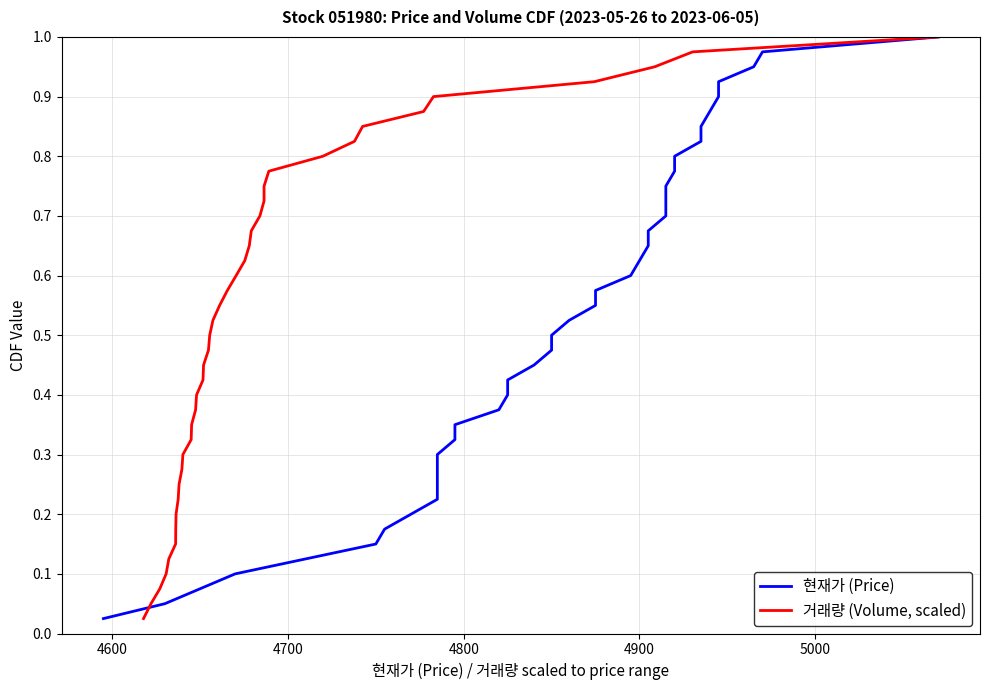

What is the maximum value for 거래량 (Volume, scaled)?

1.0